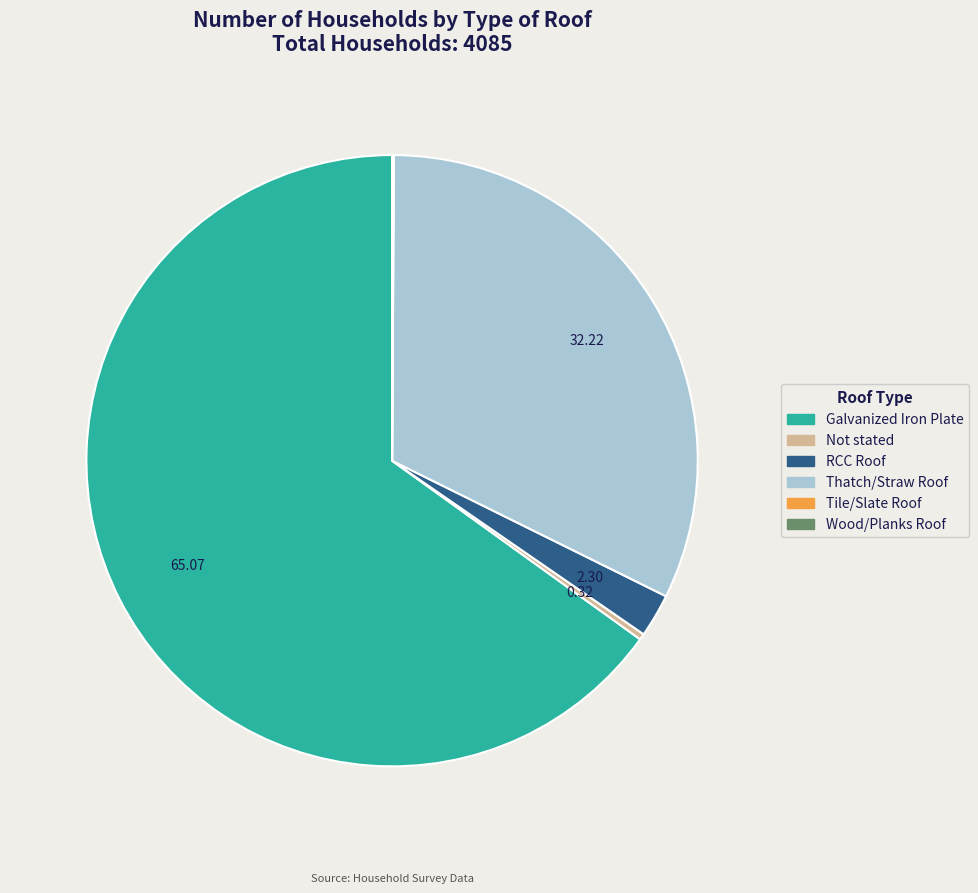

Is the sum of RCC Roof and Not stated greater than half?

No